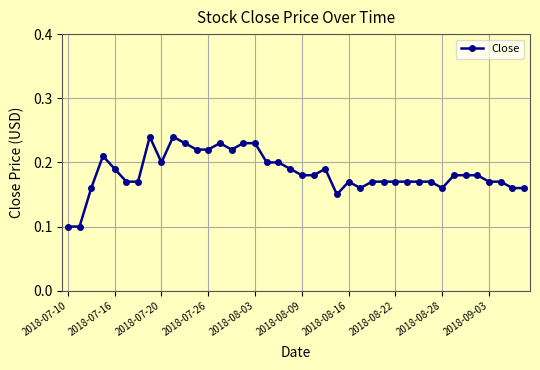

Count the values in the range 0 to 1.

40